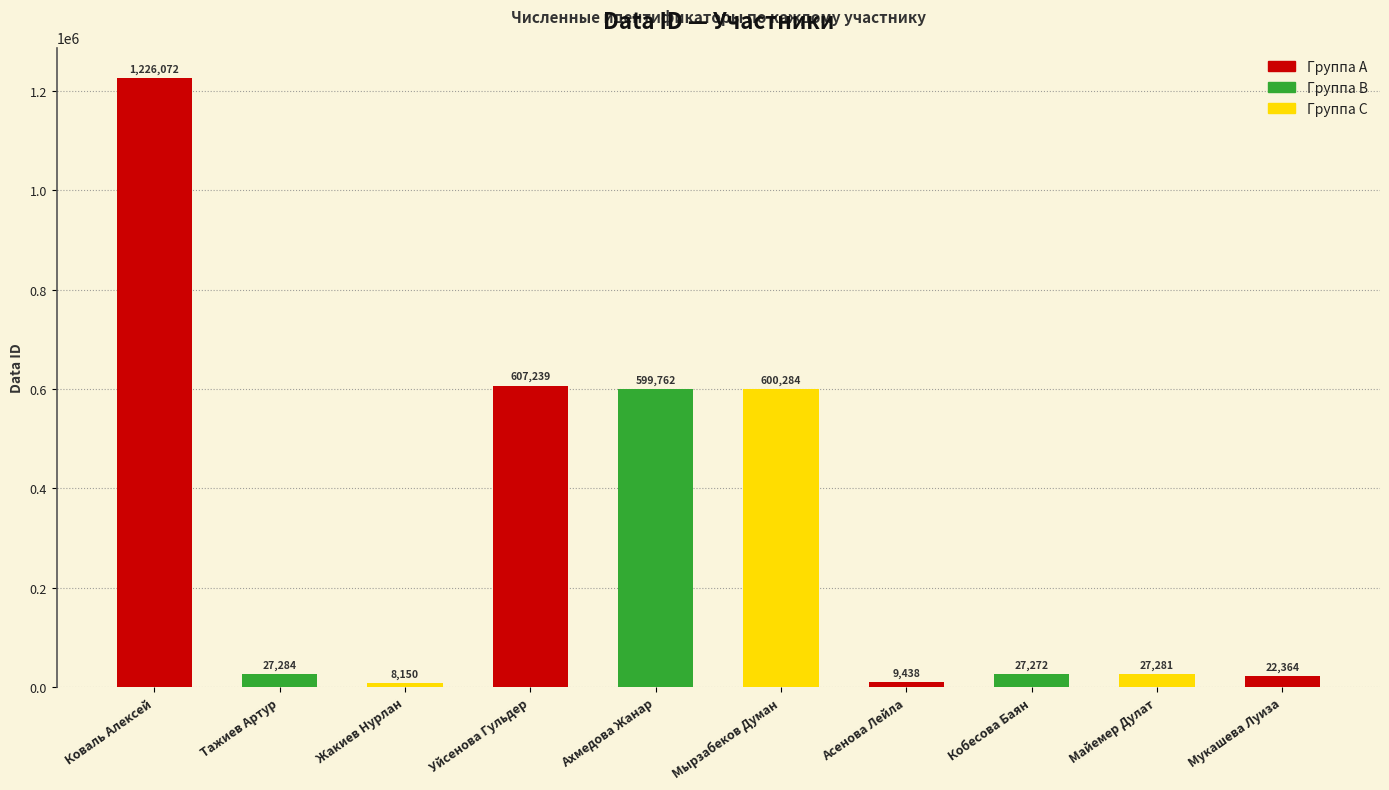

What position from the right is Тажиев Артур?

9